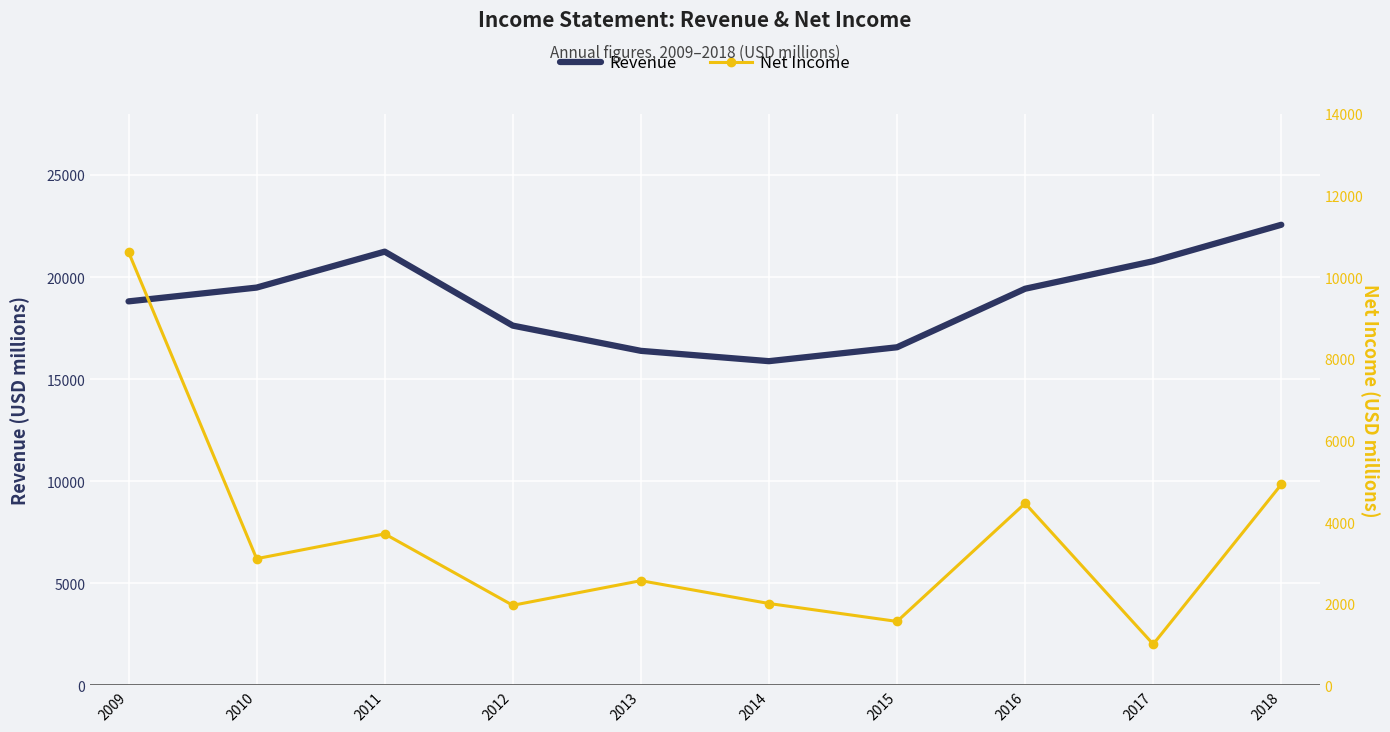

Which category has the lowest value across all series?

2017